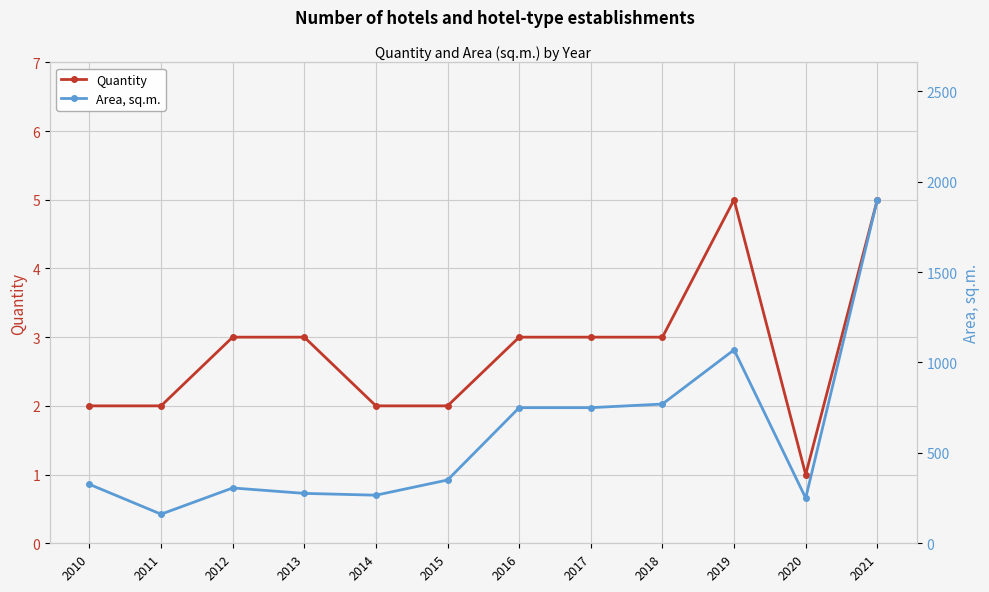

True or false: Area, sq.m. has more than 0 interior local peaks.

True